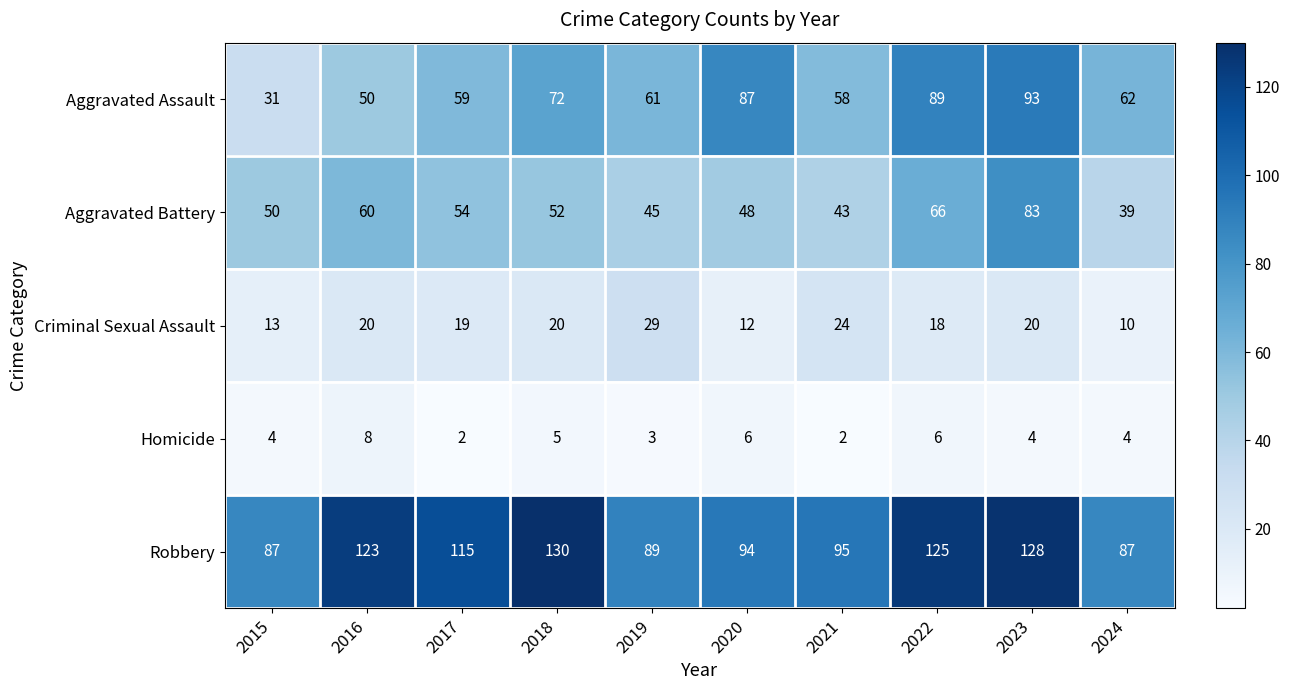

How many categories are shown in the chart?

10